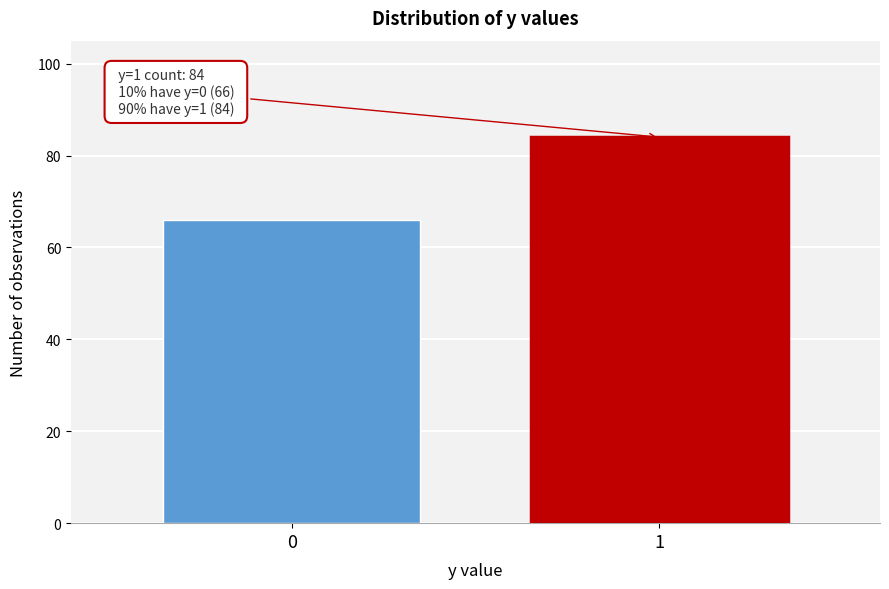

Reading left to right, what are all the values shown in this chart?

0=66	1=84